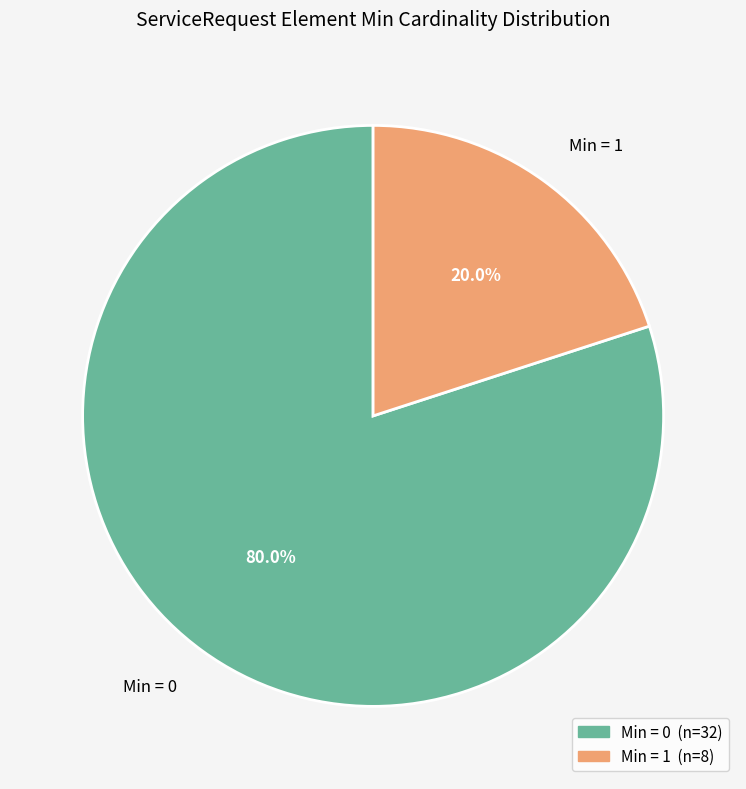

Which has a higher value, Min = 0 or Min = 1?

Min = 0